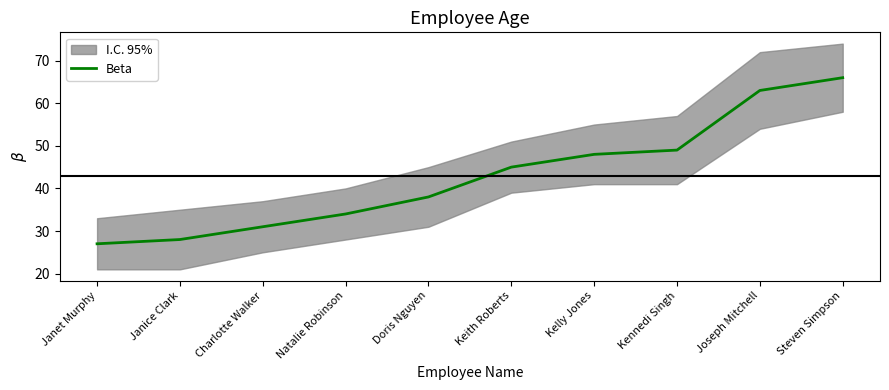

Which category has the highest value across all series?

Steven Simpson